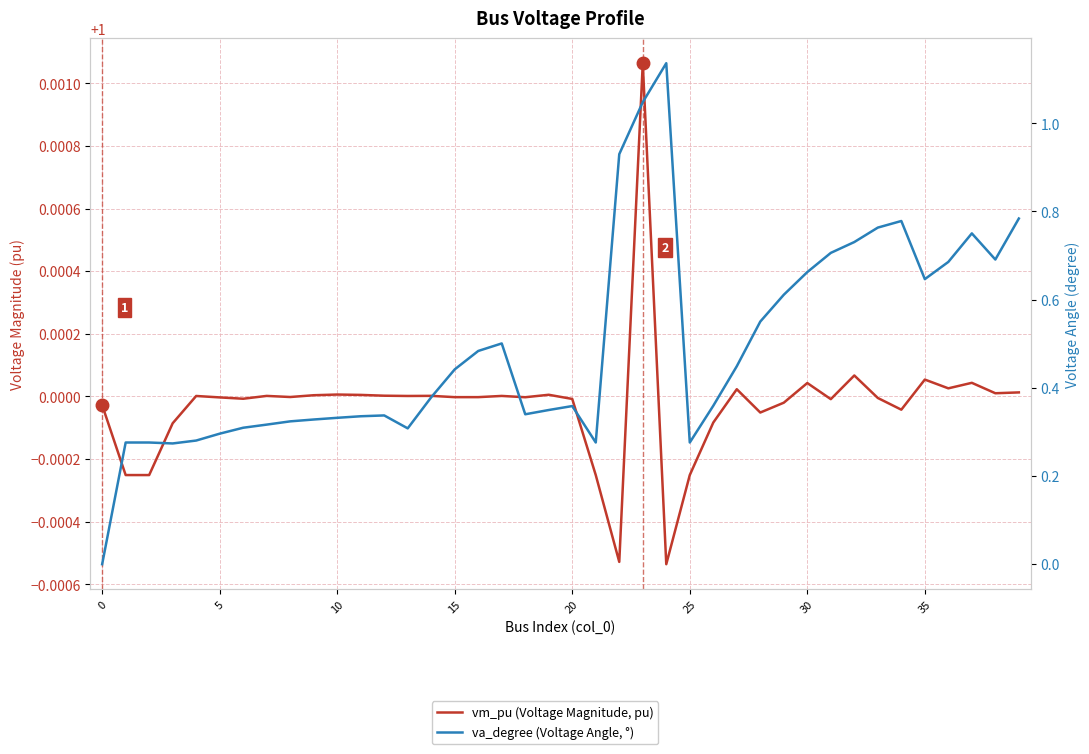

How many interior local peaks does the vm_pu (Voltage Magnitude, pu) series have?

12